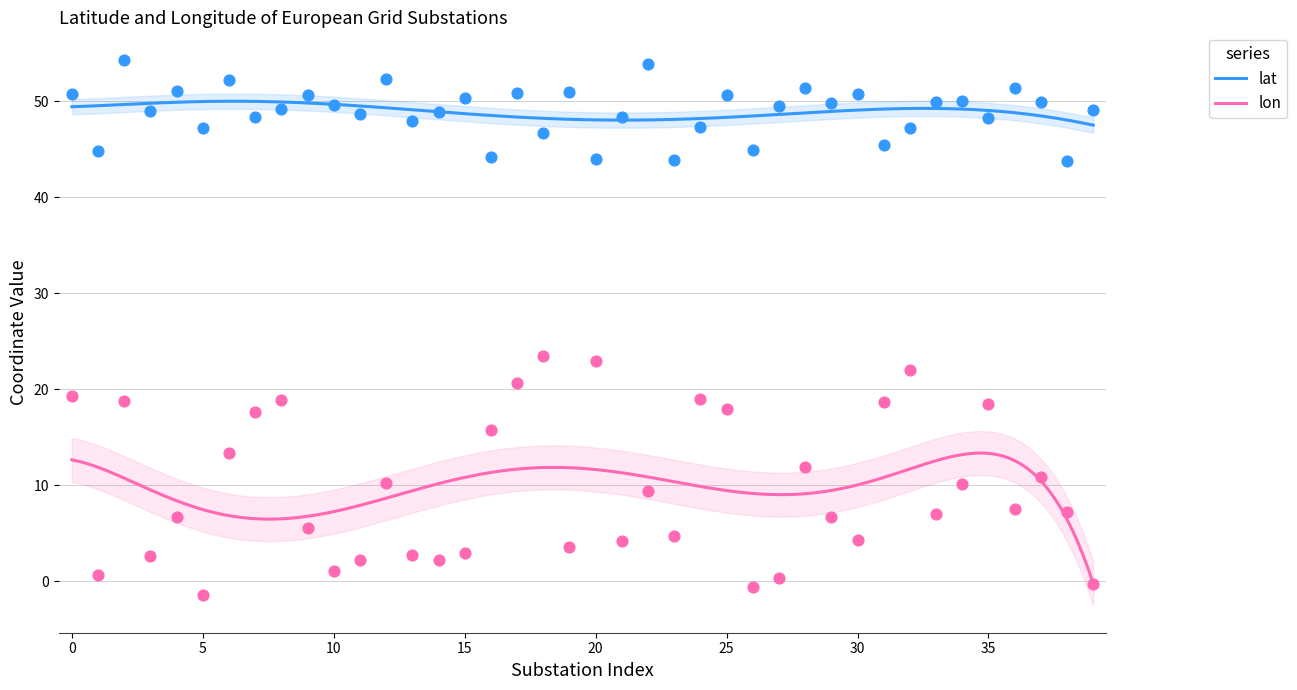

At which category is the sum across all series the highest?

2